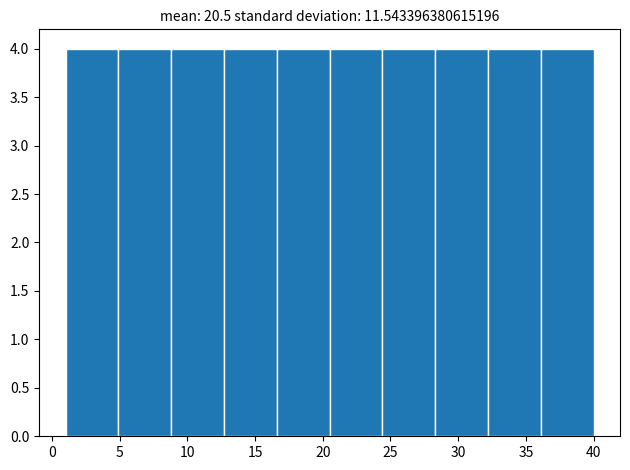

Reading left to right, list every bar in this chart as the range it spans on the x-axis followed by its height. Neither the bar edges nor the heights are printed on the chart, so give them approximately, as read against the axes.

1.0 to 4.9: 4
4.9 to 8.8: 4
8.8 to 12.7: 4
12.7 to 16.6: 4
16.6 to 20.5: 4
20.5 to 24.4: 4
24.4 to 28.3: 4
28.3 to 32.2: 4
32.2 to 36.1: 4
36.1 to 40.0: 4